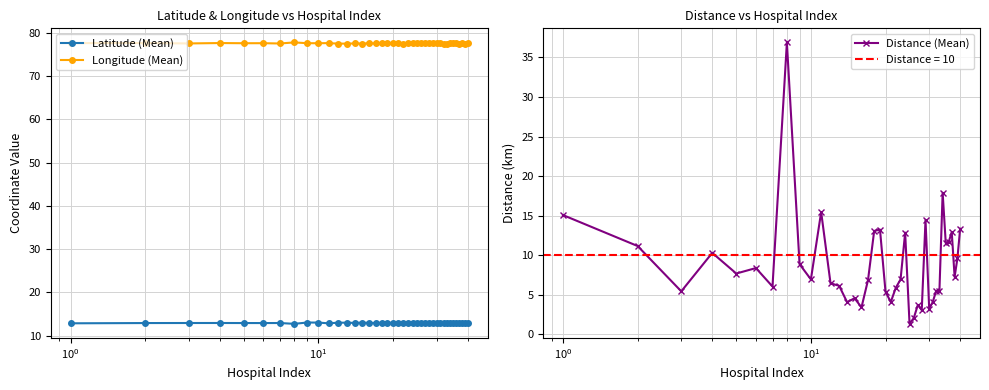

True or false: Latitude (Mean) and Longitude (Mean) intersect in this chart.

False